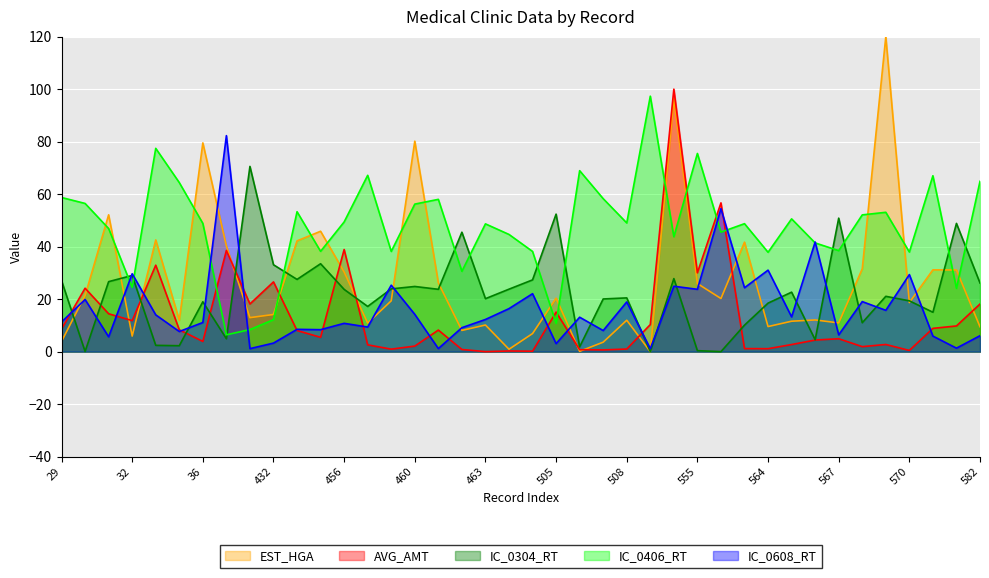

At how many categories does at least one series exceed 89?

3